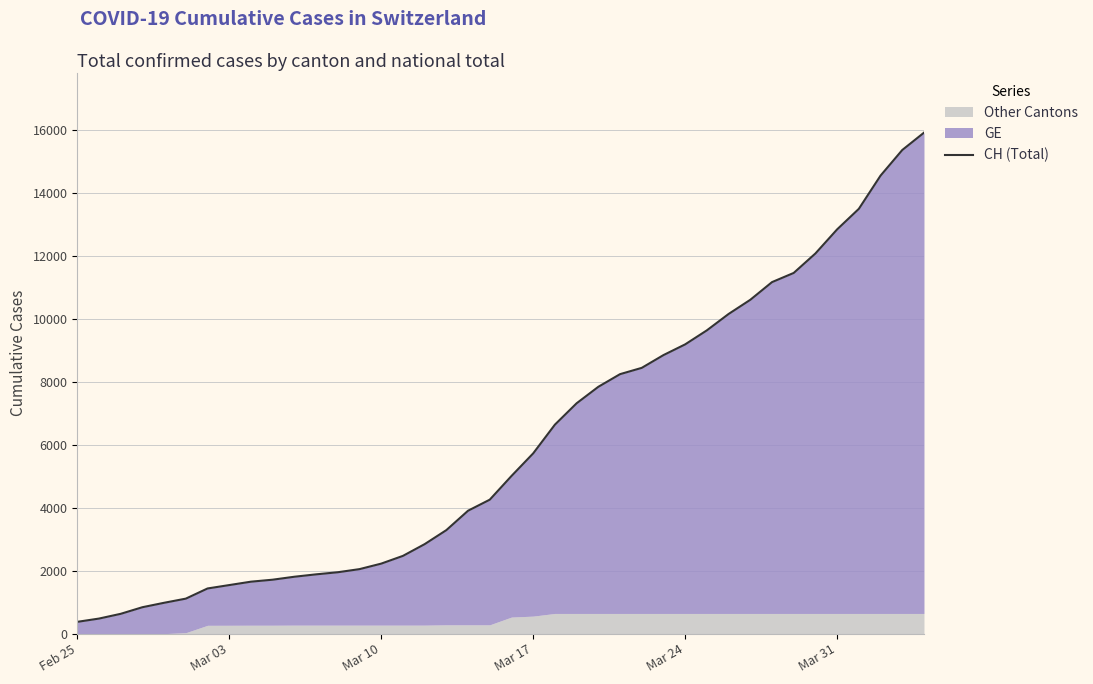

How many lines are shown in the chart?

1